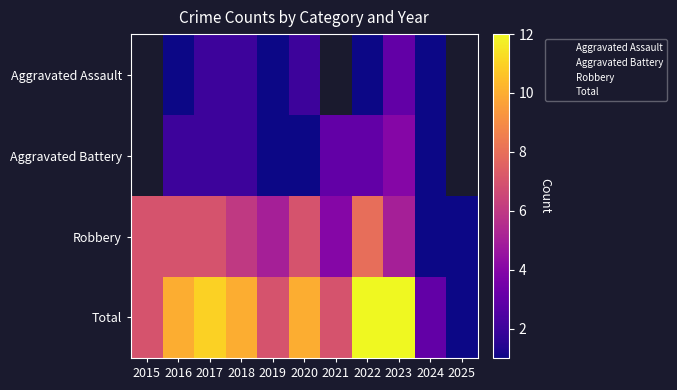

True or false: Total has a value of 5.2 at 2020.

False